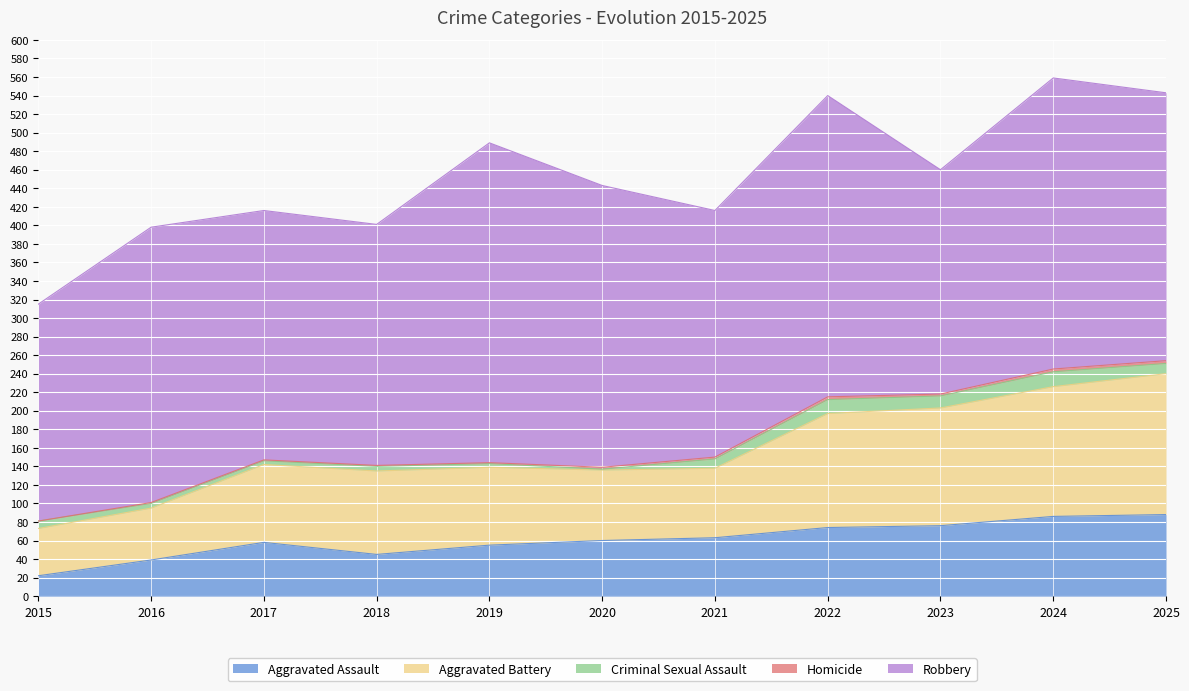

Which series has the largest total across all categories?

Robbery